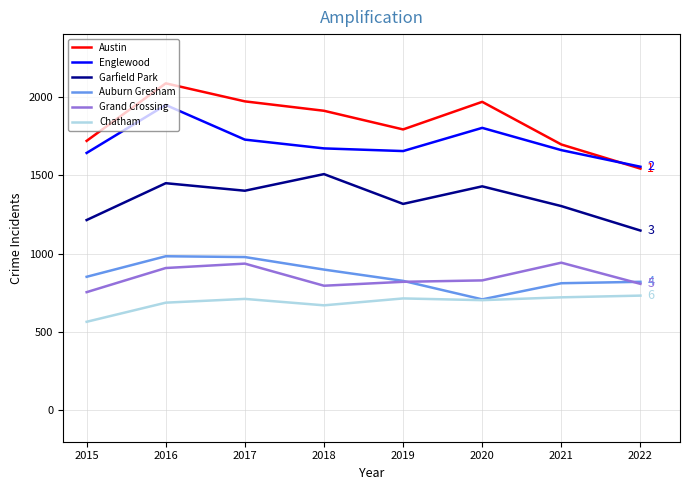

The Austin series shows 1792 at 2019. True or false?

True